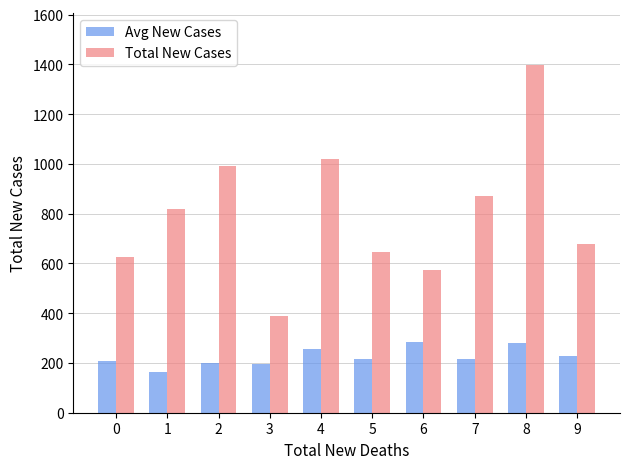

Which series has the largest total across all categories?

Total New Cases